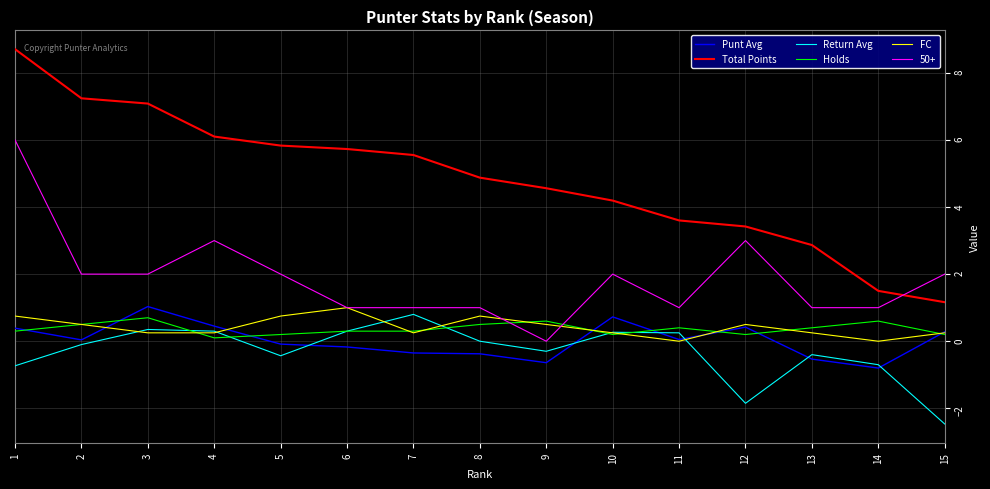

True or false: Return Avg and Total Points cross at least once.

False